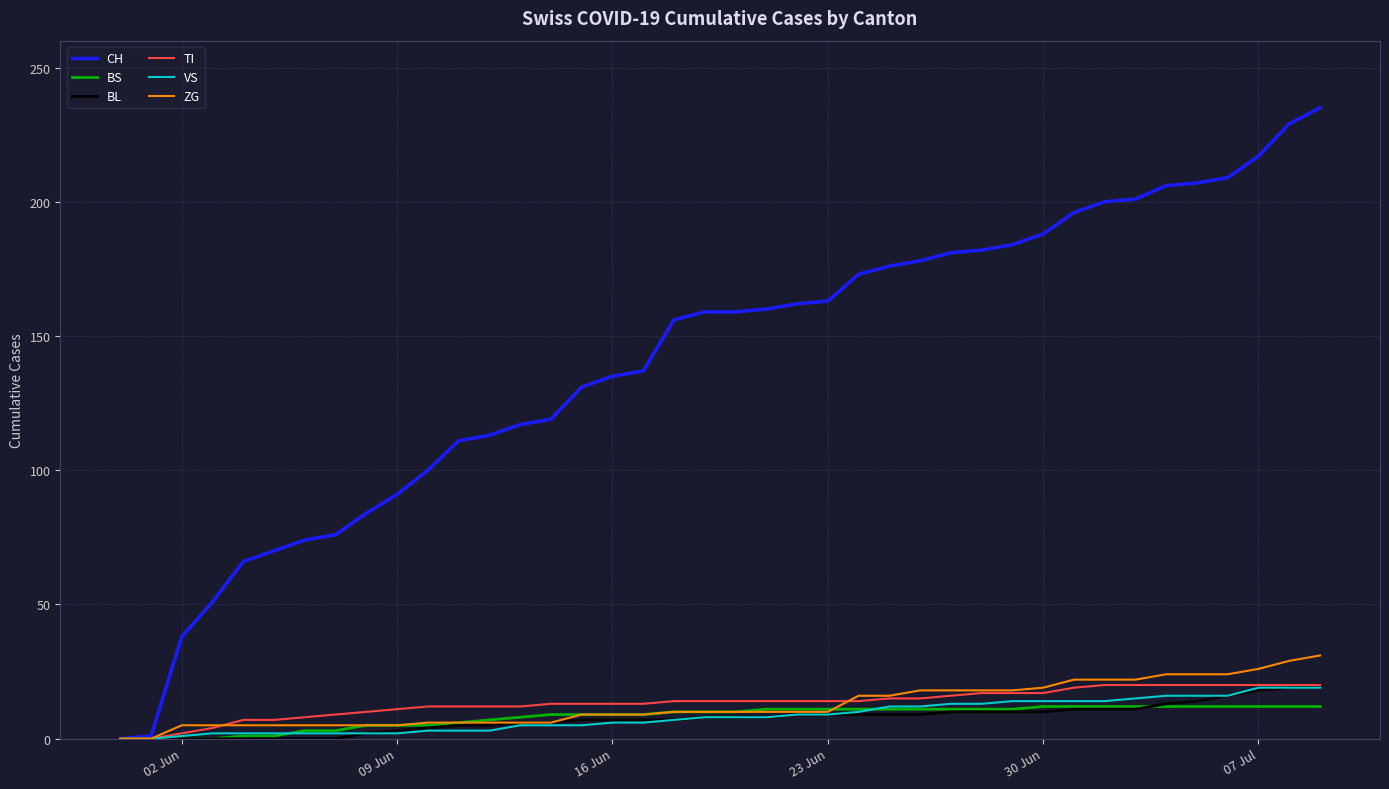

Which series has the largest range (max minus min)?

CH